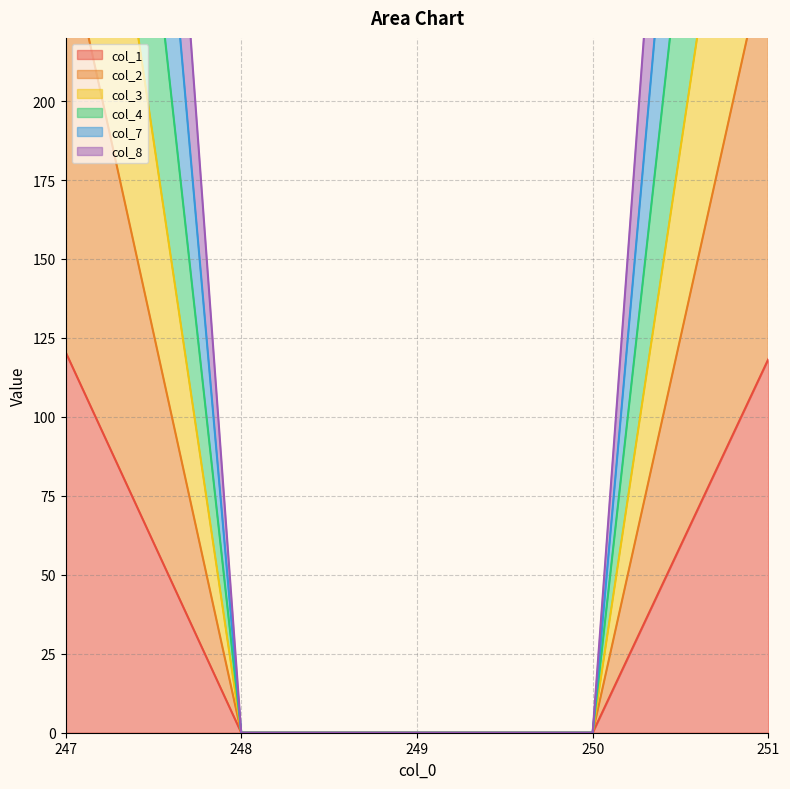

True or false: col_2 and col_1 cross at least once.

False